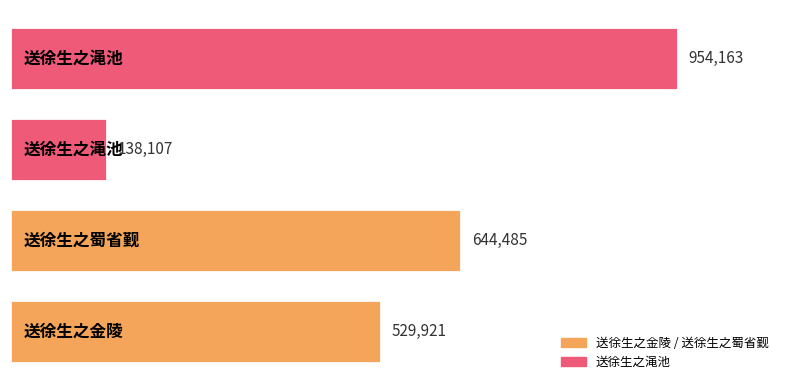

What is the greatest value displayed?

954163